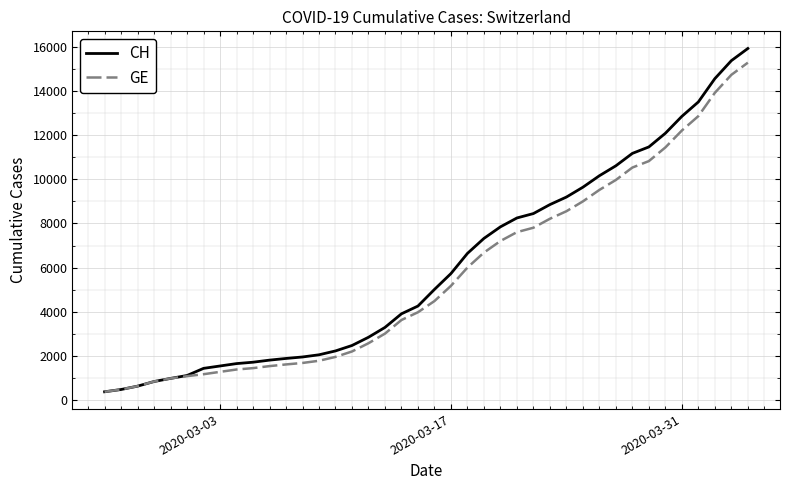

What is the minimum value shown in the chart?

375